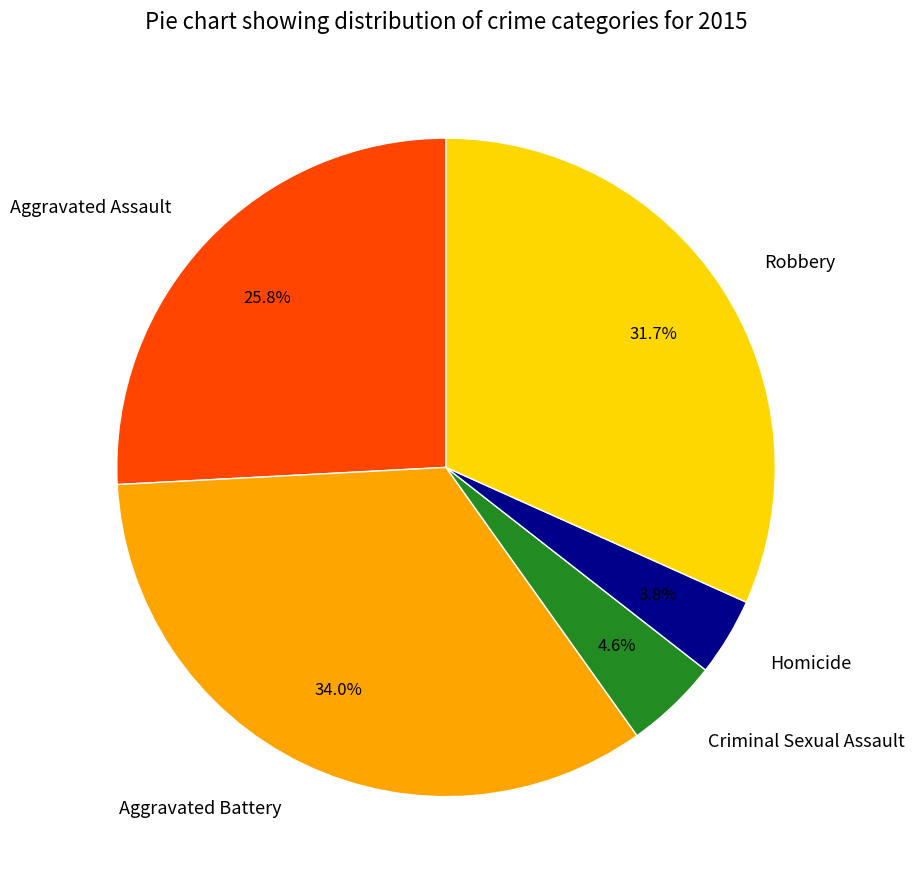

To the nearest percent, what is the average slice percentage?

20%